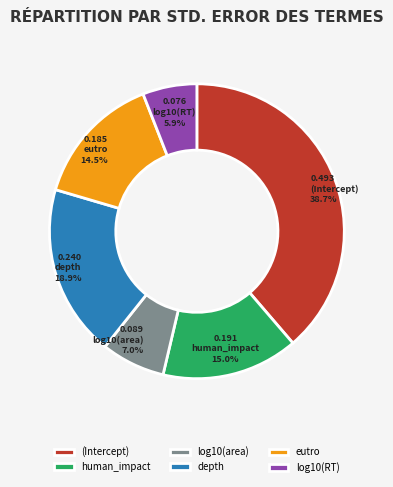

Is it true that log10(area) is 21% of the pie?

False